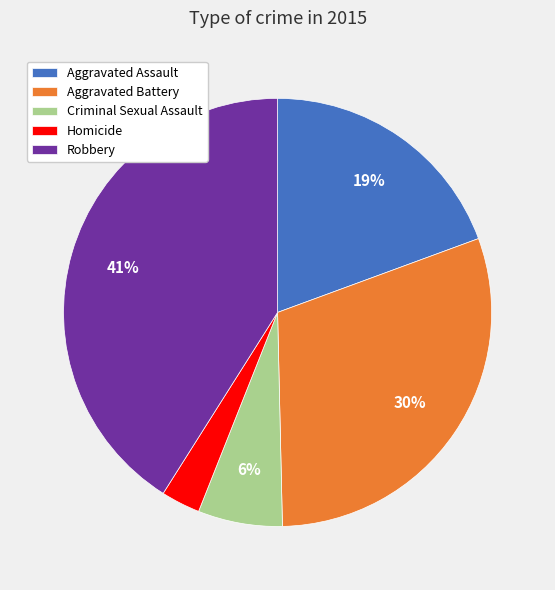

Approximately how many times larger is the value at Aggravated Assault compared to Robbery?

0.5